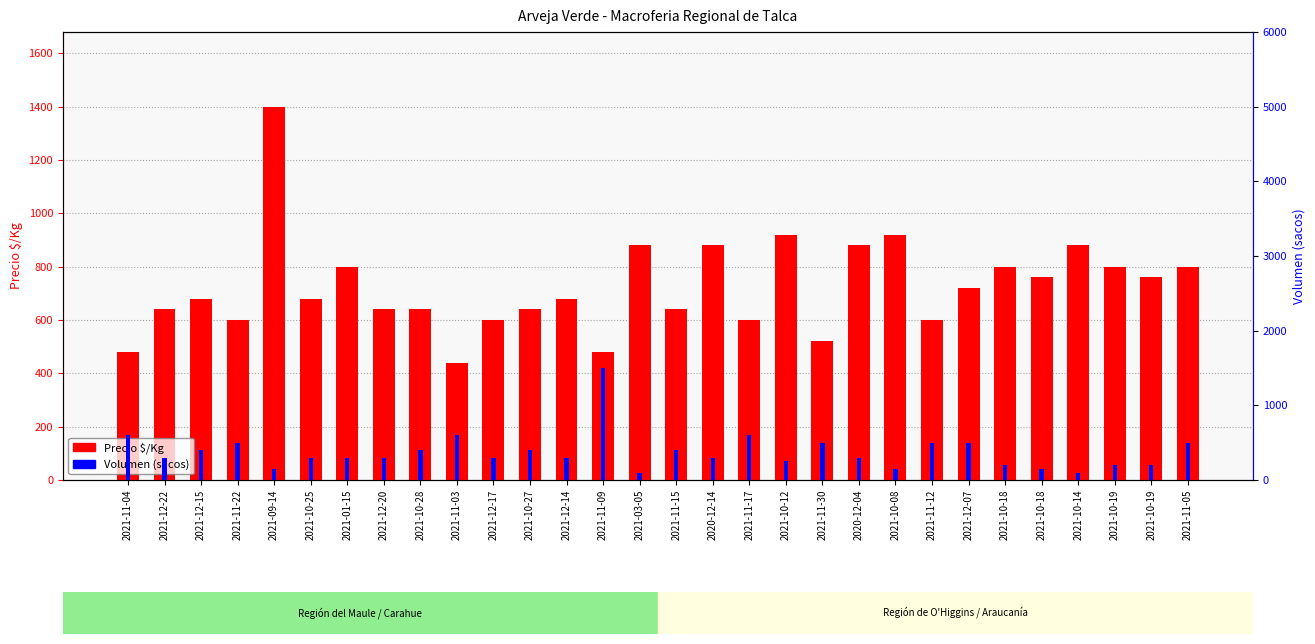

At which label does Volumen (sacos) reach its minimum?

2021-03-05